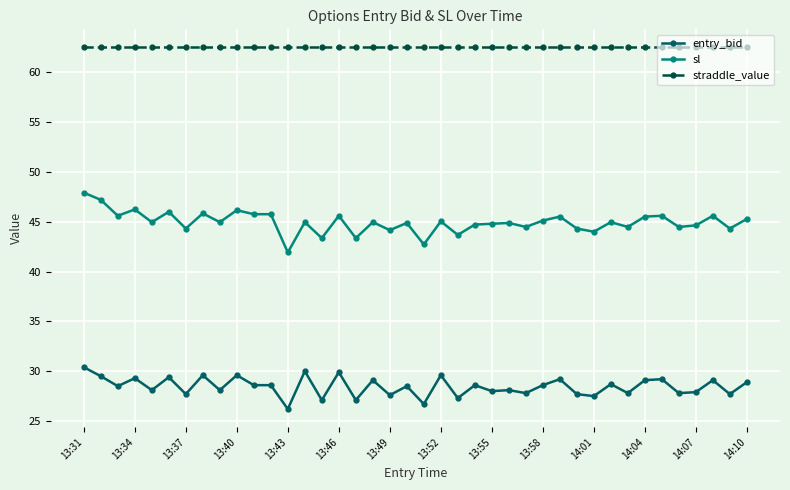

Which series has the largest total across all categories?

straddle_value